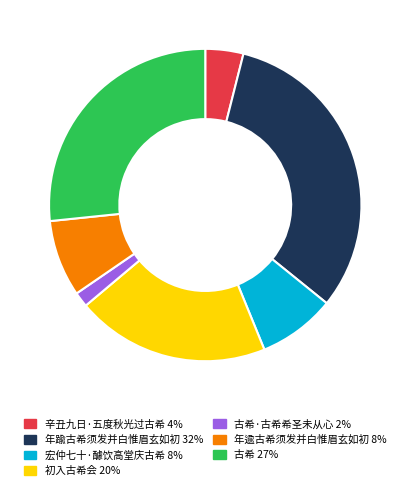

Is there a majority slice in this chart?

No